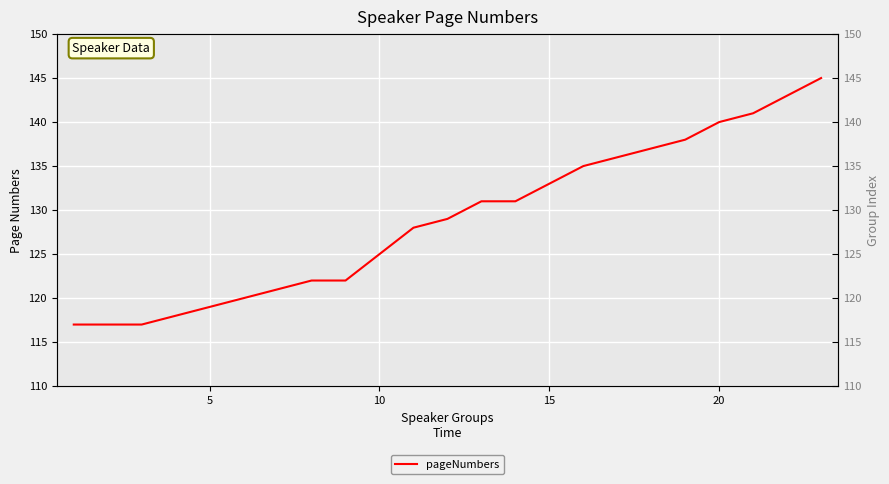

Count the number of categories in the chart.

23